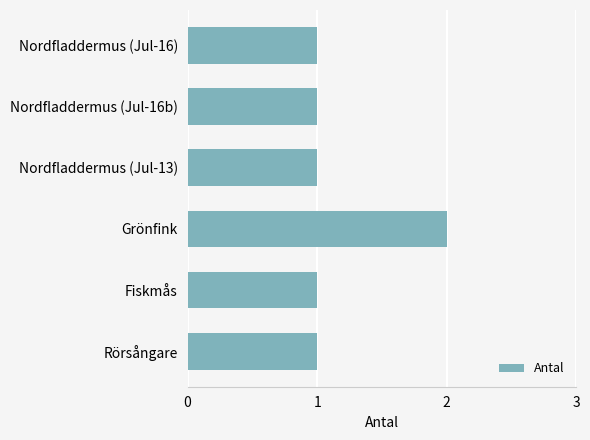

What is the ratio of the value at Nordfladdermus (Jul-13) to the value at Rörsångare?

1.0